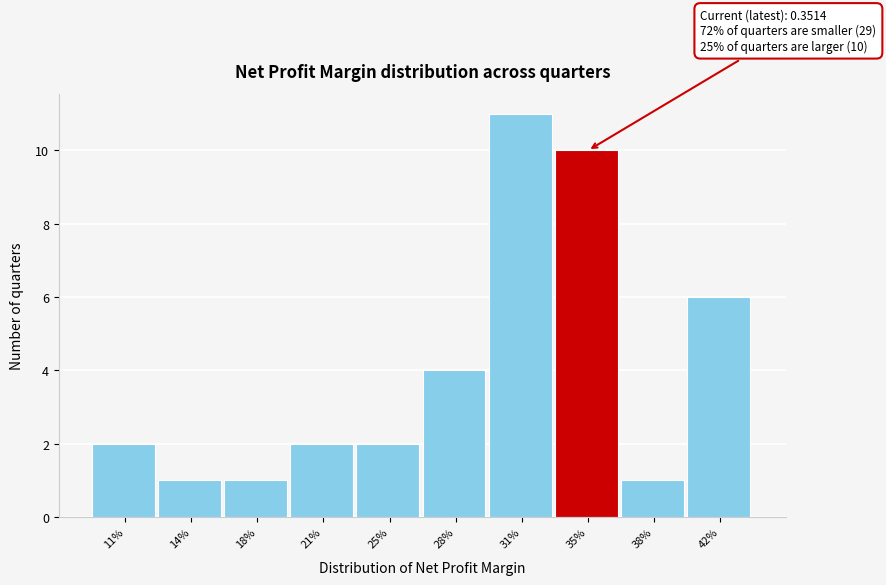

Reading right to left, transcribe all the data shown in this chart.

42%=6	38%=1	35%=10	31%=11	28%=4	25%=2	21%=2	18%=1	14%=1	11%=2